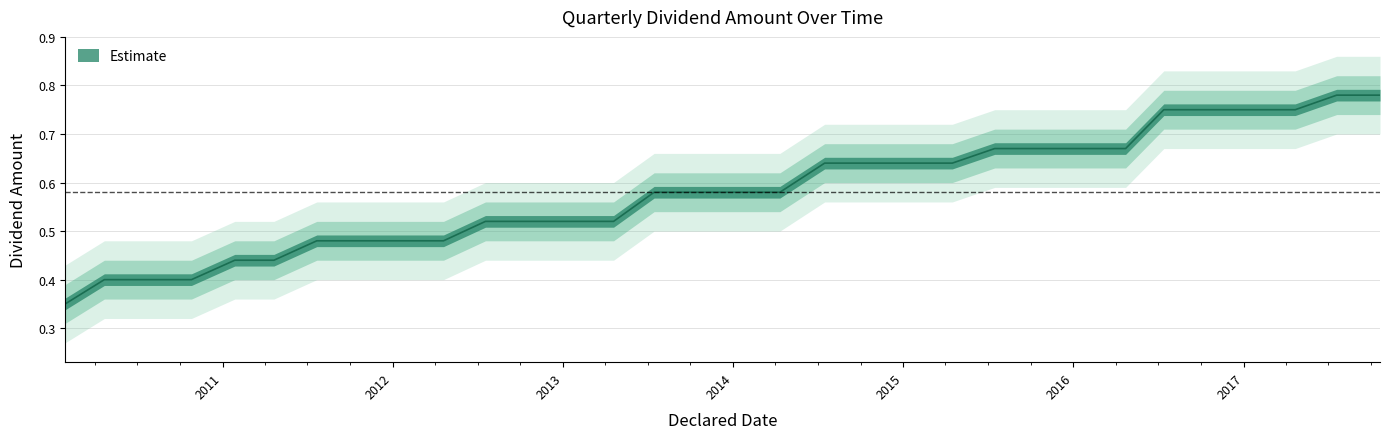

Reading right to left, what are all the values shown in this chart?

0.8	0.8	0.8	0.8	0.8	0.8	0.7	0.7	0.7	0.7	0.6	0.6	0.6	0.6	0.6	0.6	0.6	0.6	0.5	0.5	0.5	0.5	0.5	0.5	0.5	0.5	0.4	0.4	0.4	0.4	0.4	0.3